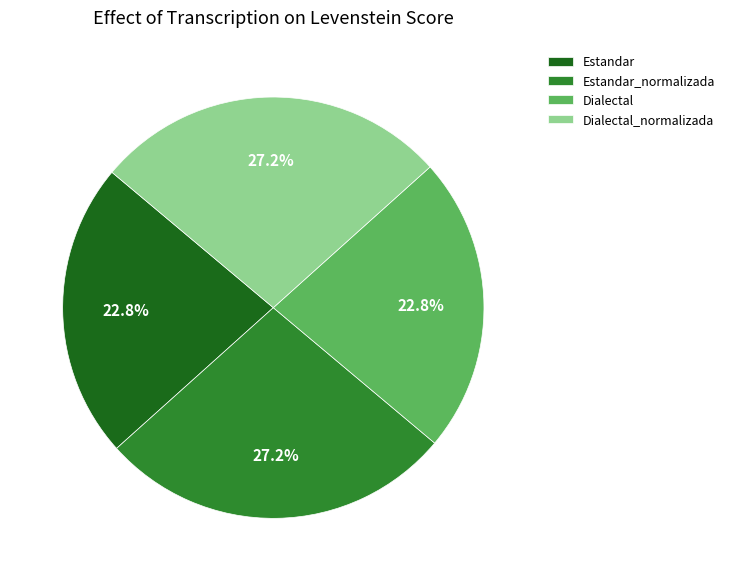

Approximately how many times larger is the value at Estandar_normalizada compared to Estandar?

1.2